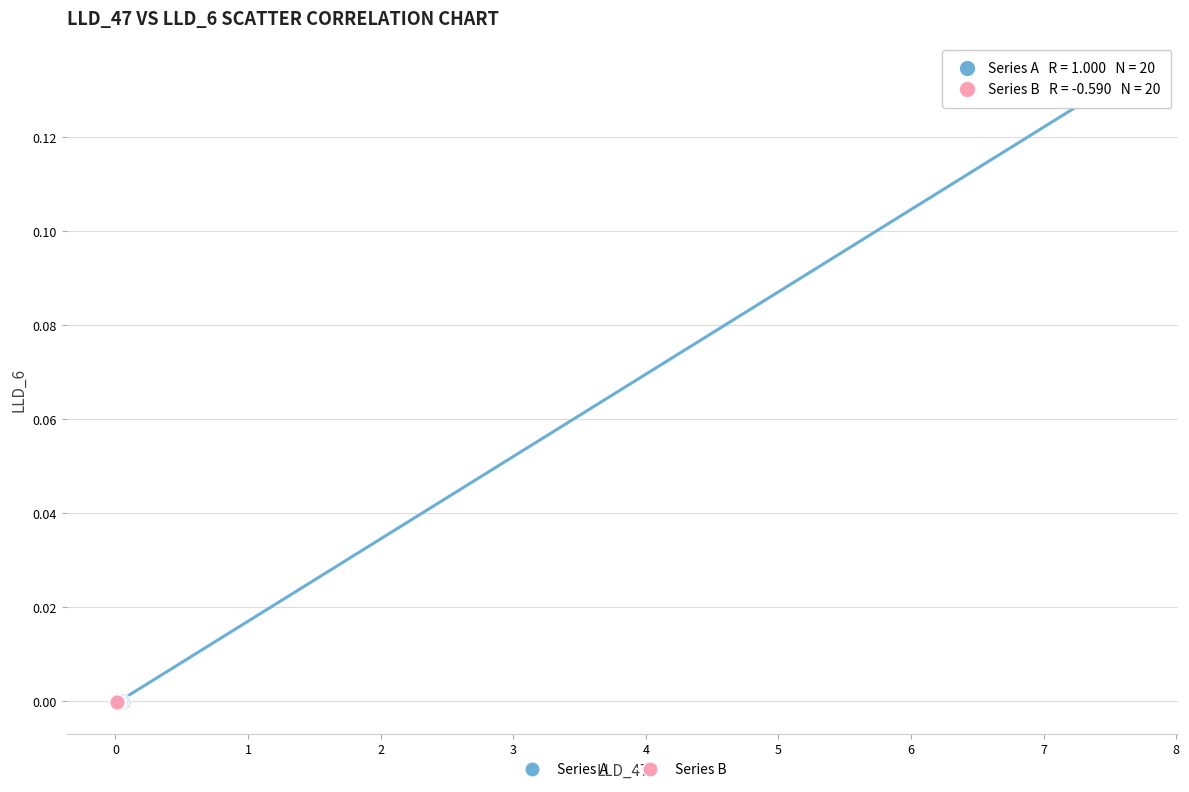

Which series contains the highest Y value?

Series A